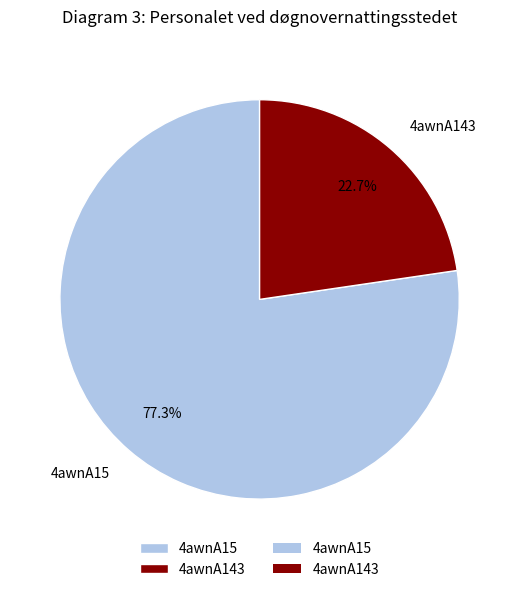

Which has a higher value, 4awnA143 or 4awnA15?

4awnA15